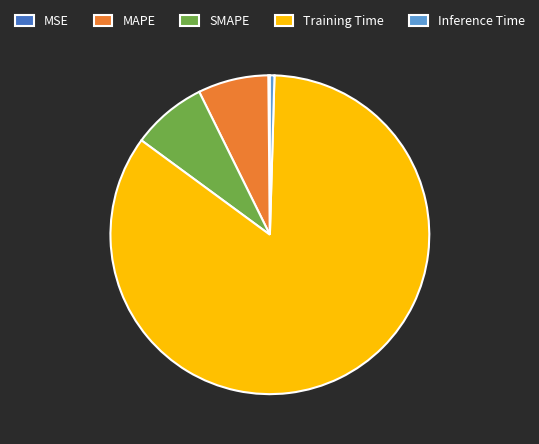

Between Inference Time and MAPE, which is larger?

MAPE